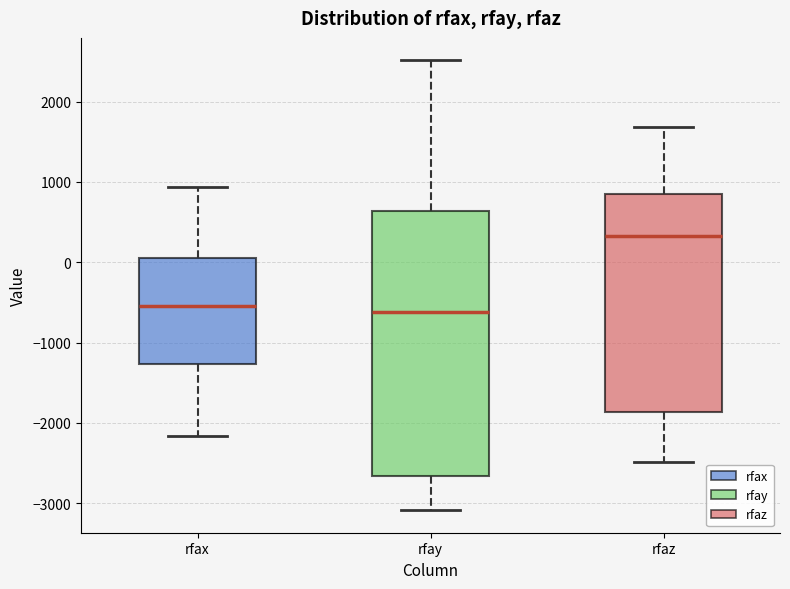

Reading left to right, read every box against the y-axis: the position of its median line, the range the box covers, and the ends of its whiskers. The values are not printed on the chart, so give them approximately, as read against the axis.

rfax: median -500, box -1300 to 100, whiskers -2200 to 900
rfay: median -600, box -2700 to 600, whiskers -3100 to 2500
rfaz: median 300, box -1900 to 800, whiskers -2500 to 1700